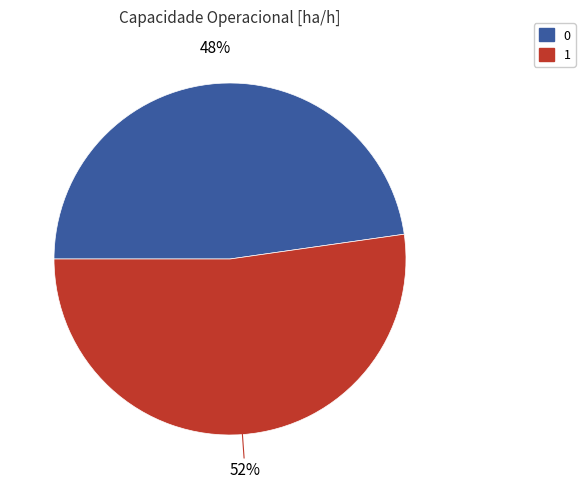

True or false: 0 accounts for 48% of the total.

True